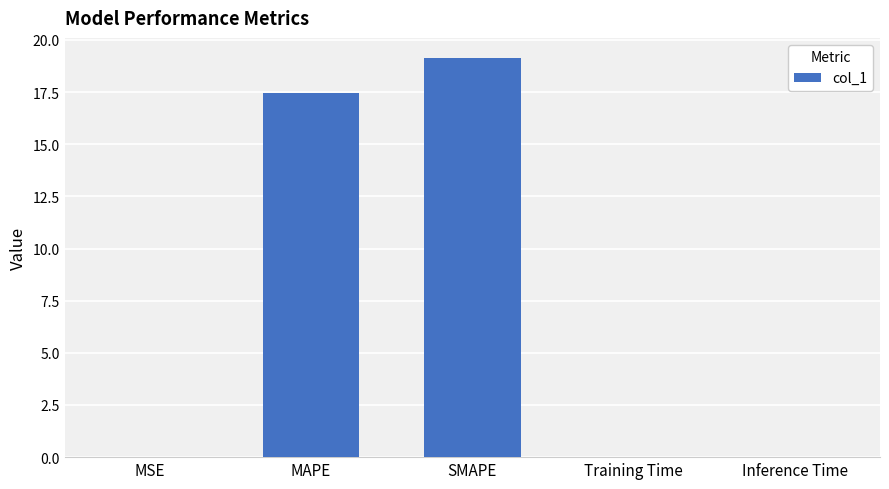

At which category does the chart reach its peak across all series?

SMAPE